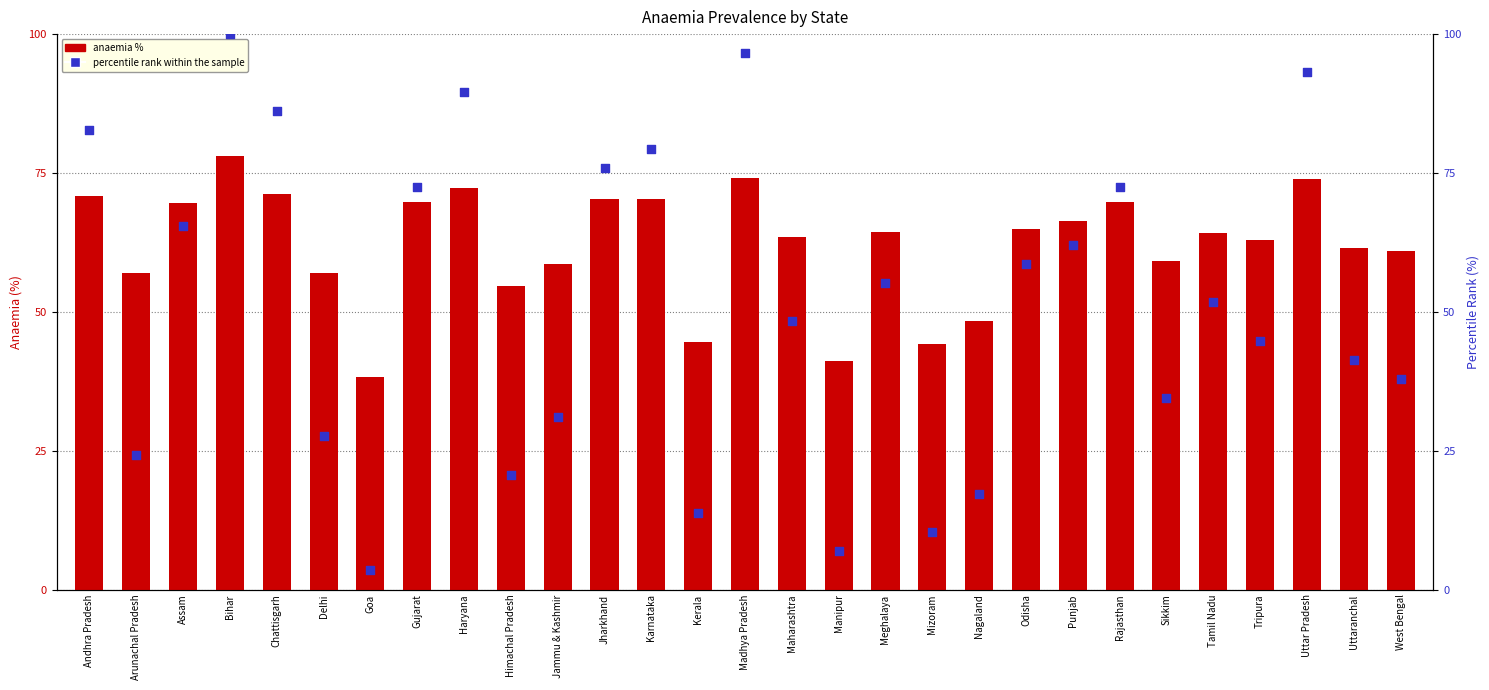

Which series reaches the minimum Y coordinate?

percentile rank within the sample